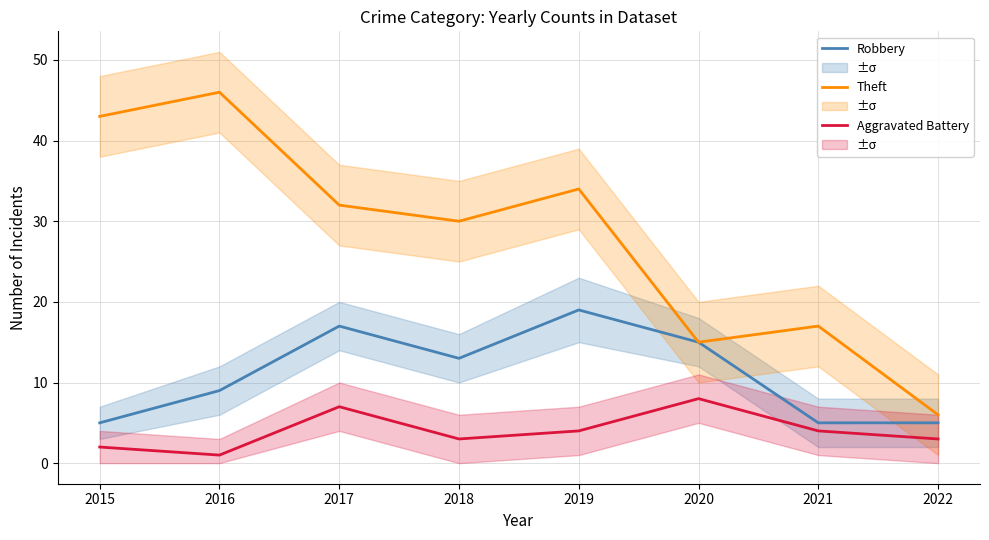

How many lines are shown in the chart?

3